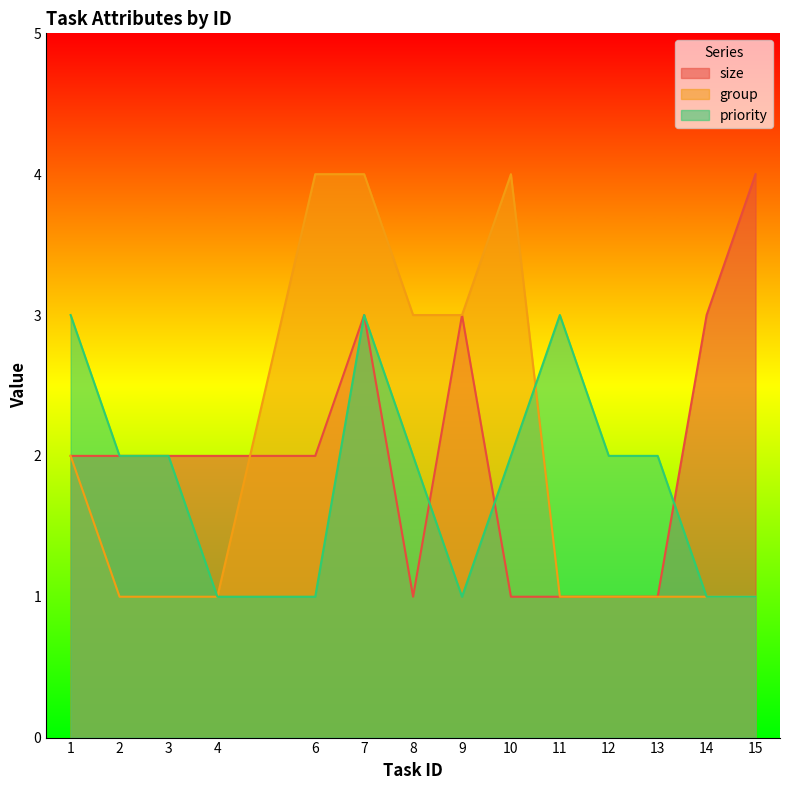

Reading left to right, extract all data points from this chart.

size: 1=2	2=2	3=2	4=2	6=2	7=3	8=1	9=3	10=1	11=1	12=1	13=1	14=3	15=4
group: 1=2	2=1	3=1	4=1	6=4	7=4	8=3	9=3	10=4	11=1	12=1	13=1	14=1	15=1
priority: 1=3	2=2	3=2	4=1	6=1	7=3	8=2	9=1	10=2	11=3	12=2	13=2	14=1	15=1